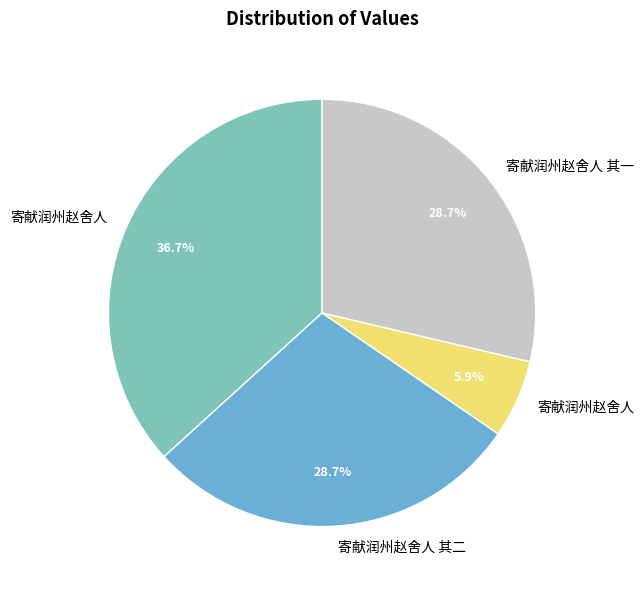

Does any single category account for the majority?

No